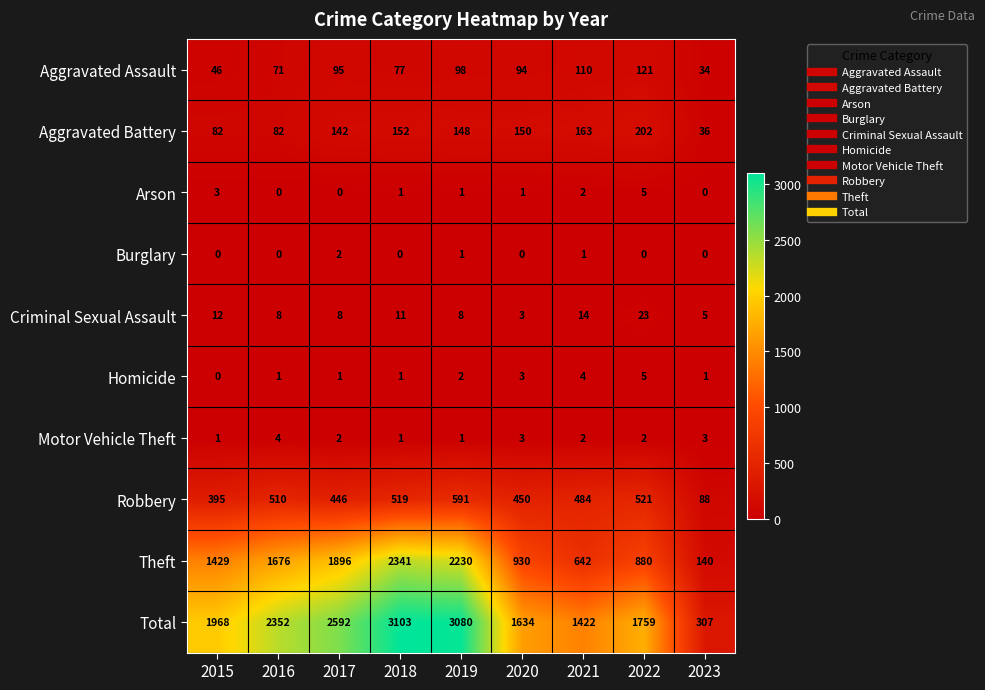

At how many categories does at least one series exceed 1241?

8